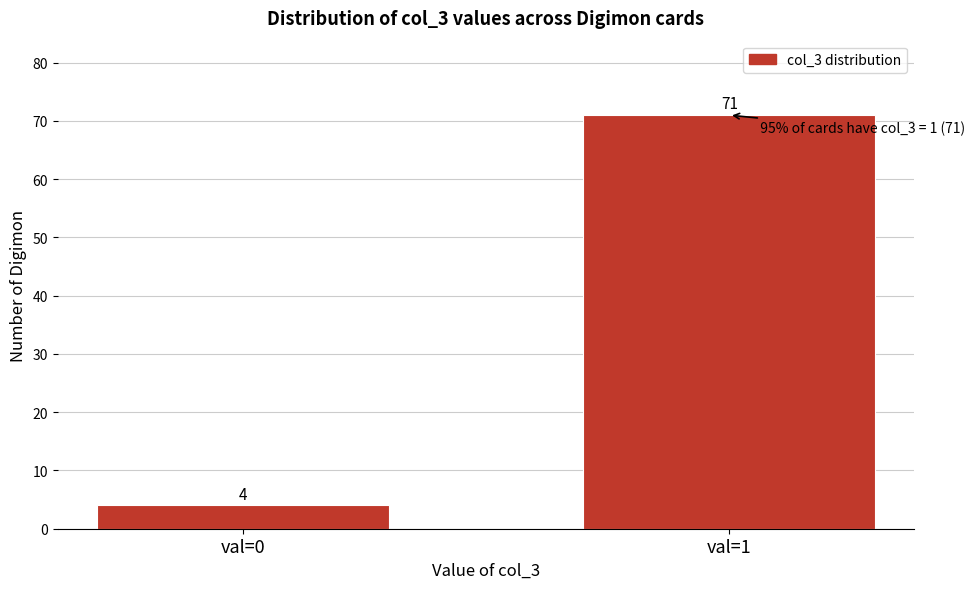

Reading left to right, extract all data points from this chart.

4	71